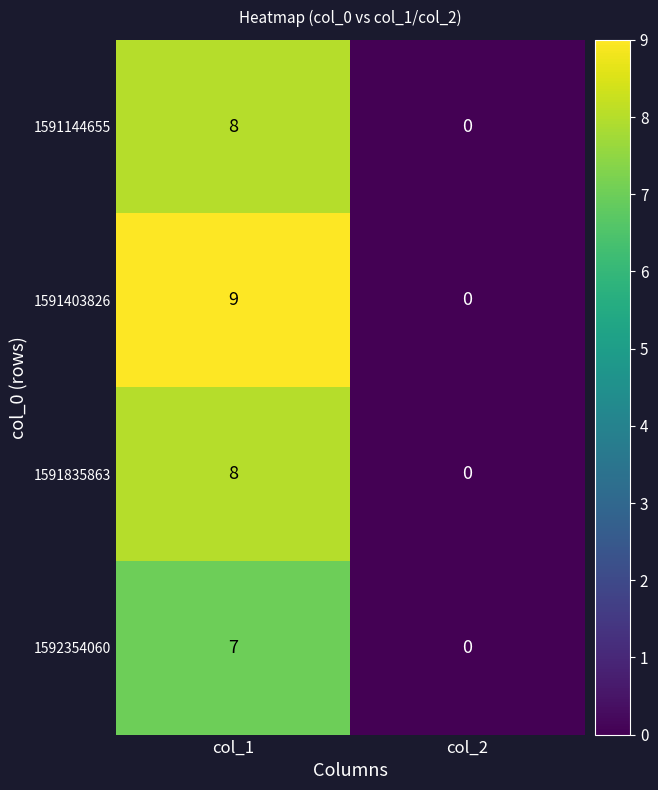

Which label corresponds to the largest value in the chart?

col_1